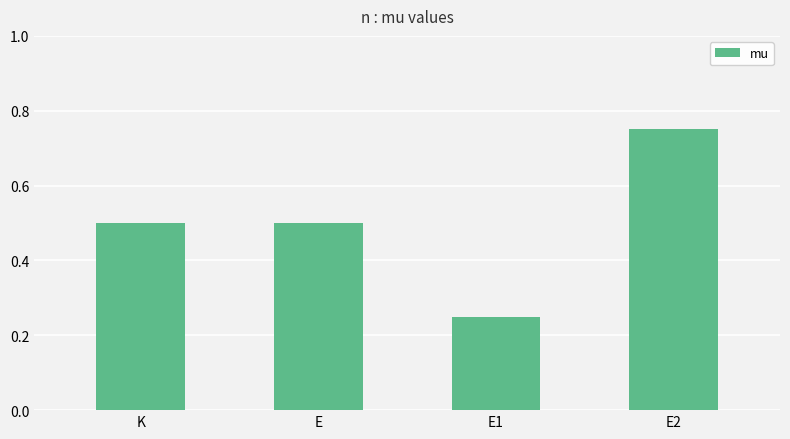

What position from the right is K?

4